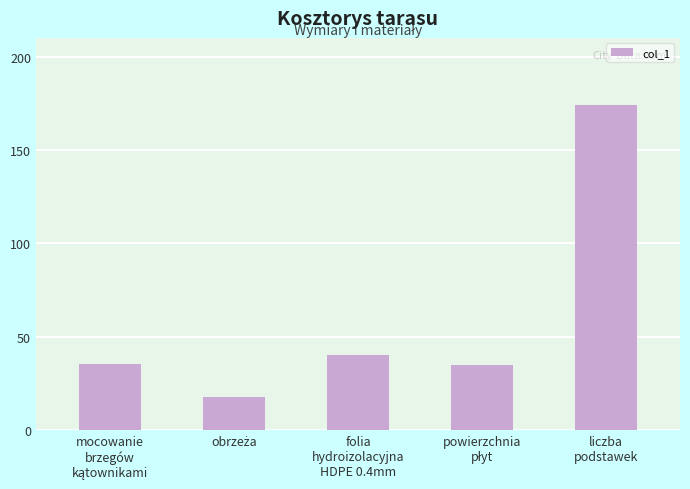

What is the sum of all values?

301.7